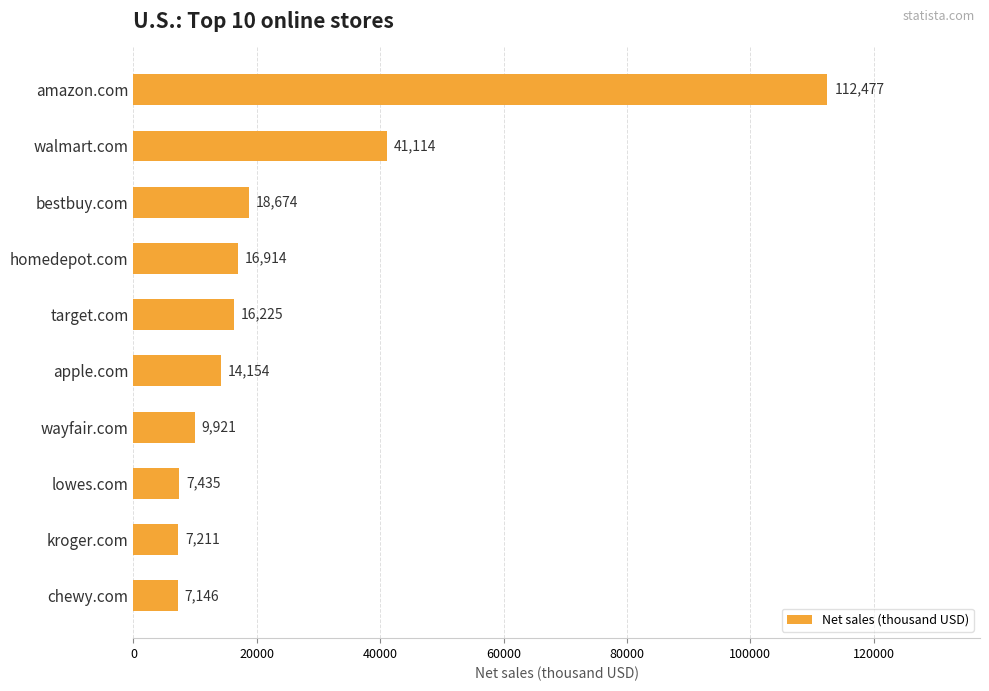

Reading top to bottom, extract all data points from this chart.

amazon.com=112477	walmart.com=41114	bestbuy.com=18674	homedepot.com=16914	target.com=16225	apple.com=14154	wayfair.com=9921	lowes.com=7435	kroger.com=7211	chewy.com=7146